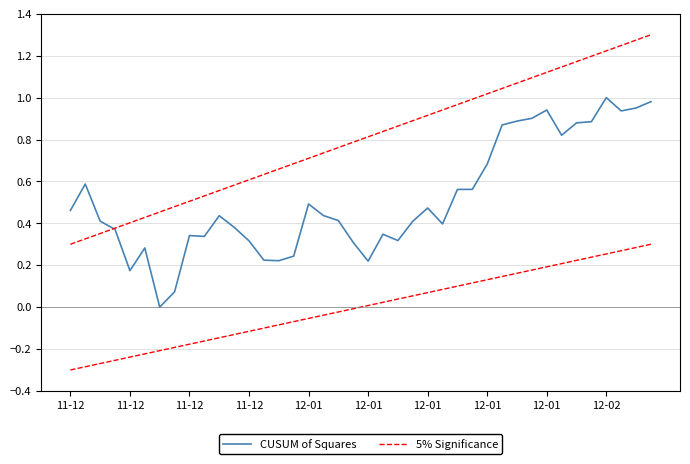

How many times do CUSUM of Squares and 5% Significance cross each other?

1